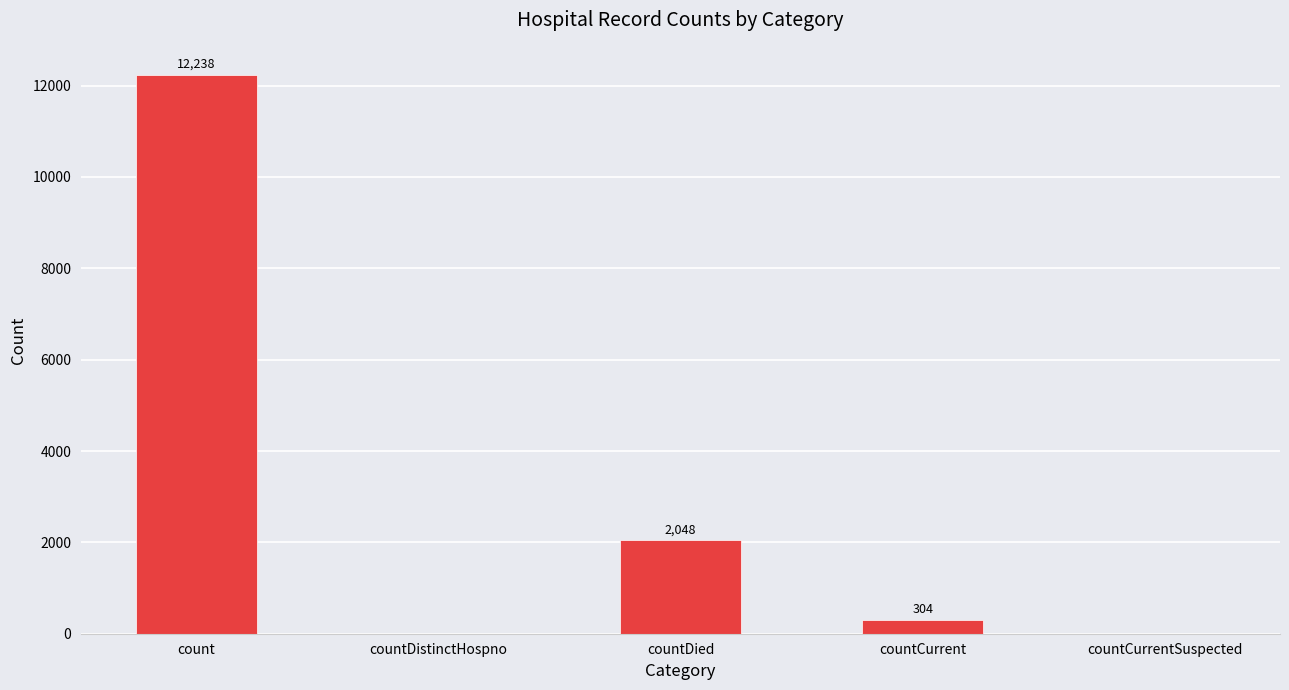

Which label corresponds to the largest value in the chart?

count